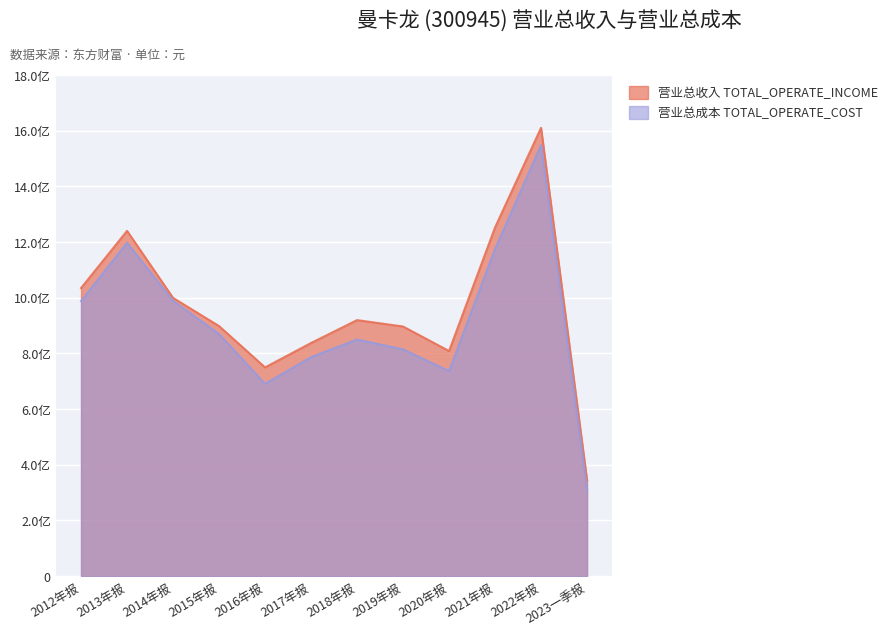

How many data points does each series have?

12